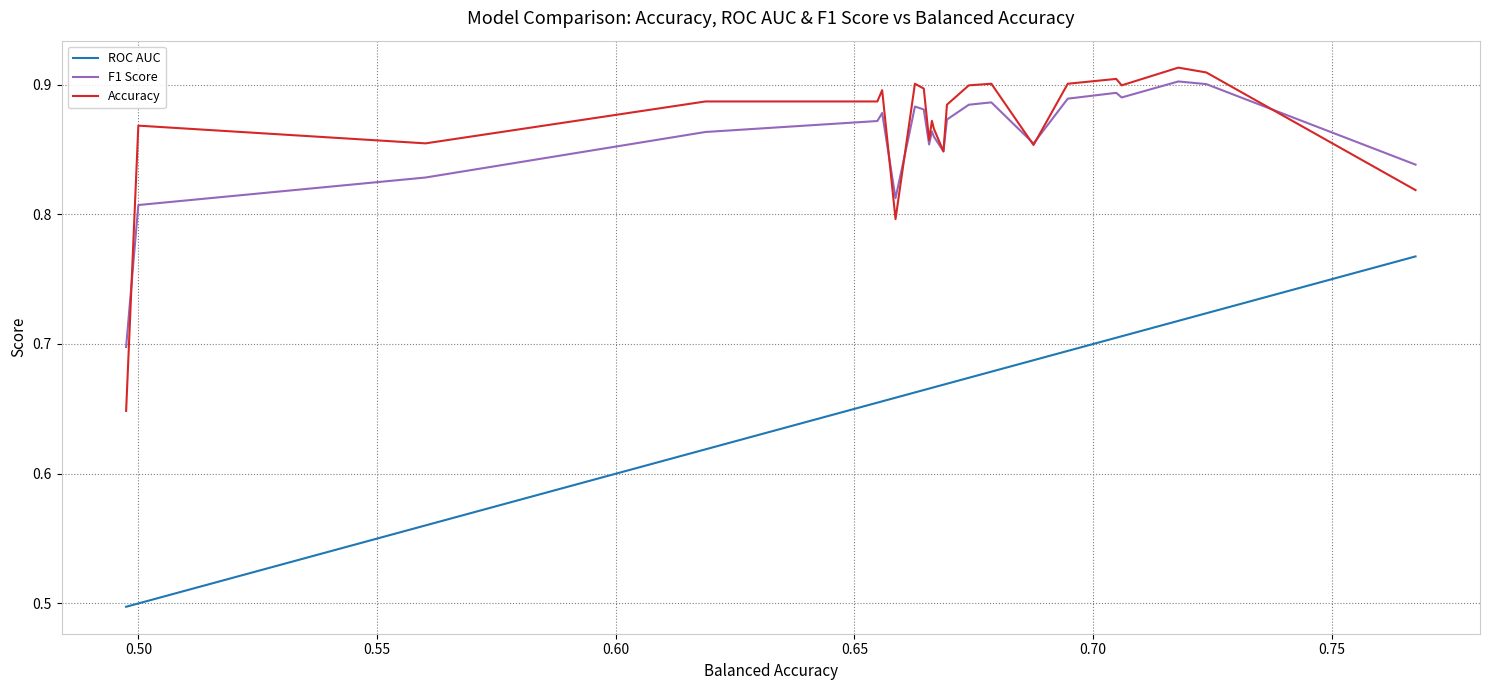

True or false: ROC AUC and Accuracy cross at least once.

False